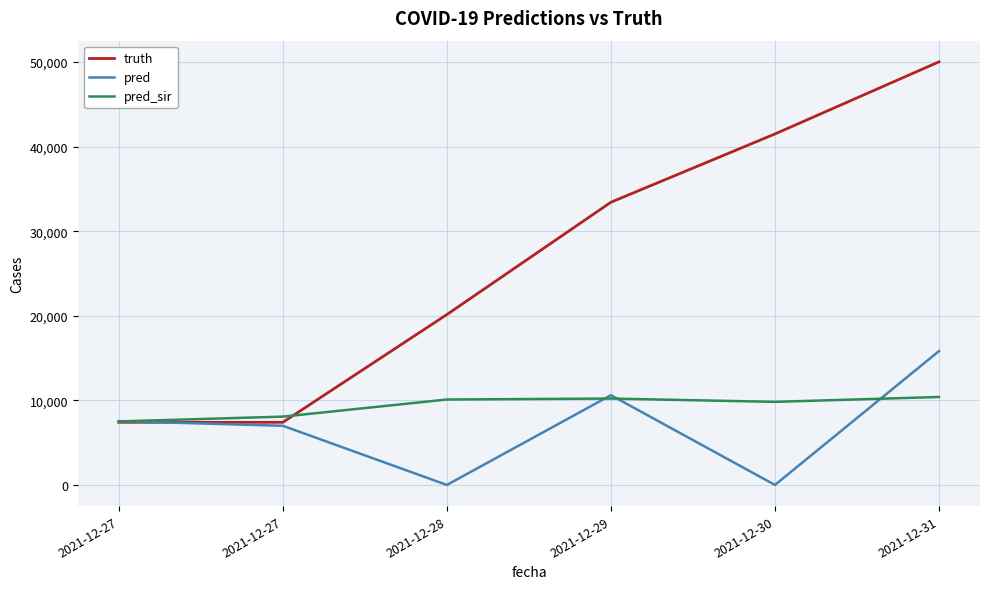

What is the difference between the second highest and minimum values in the truth series?

34088.0